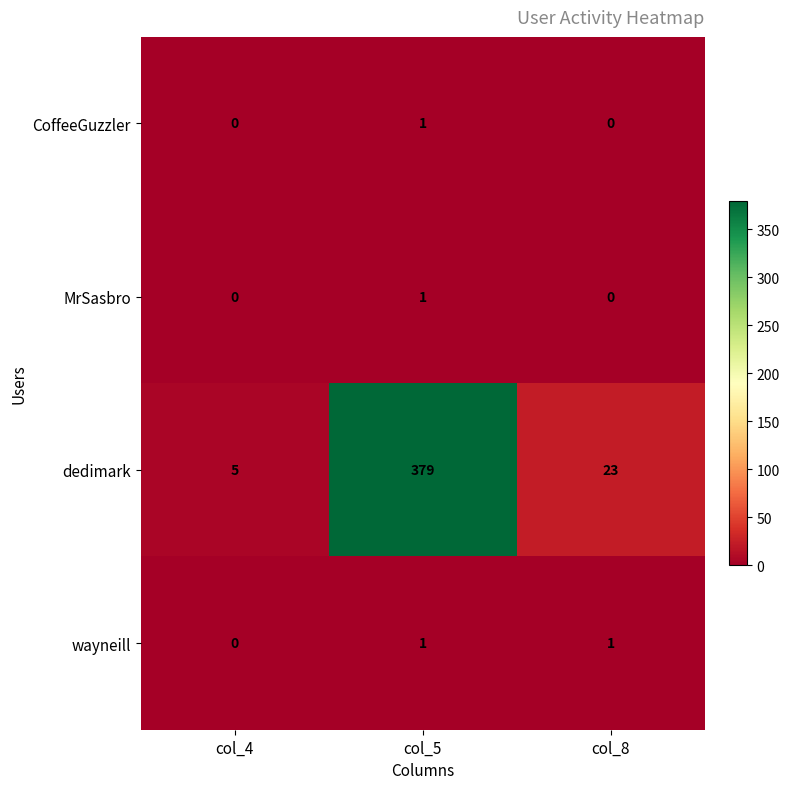

At which category is the sum across all series the highest?

col_5